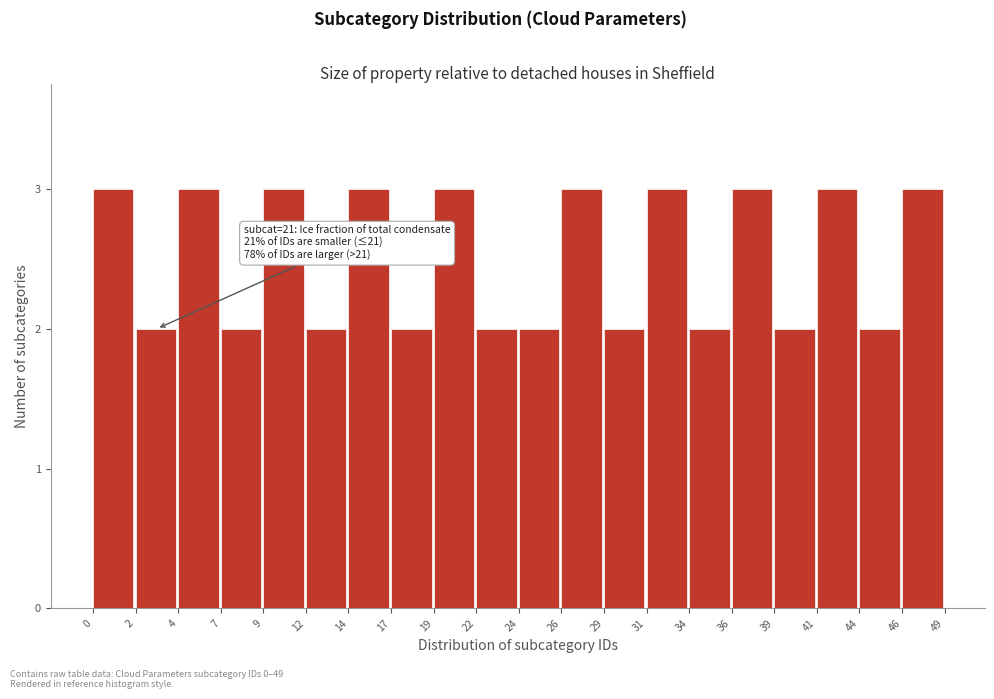

Reading right to left, extract all data points from this chart.

3	2	3	2	3	2	3	2	3	2	2	3	2	3	2	3	2	3	2	3